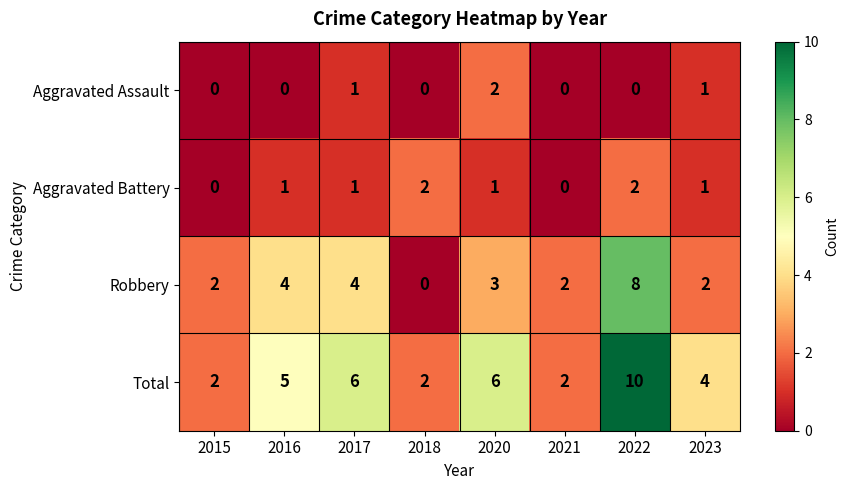

How many series are shown in this chart?

4